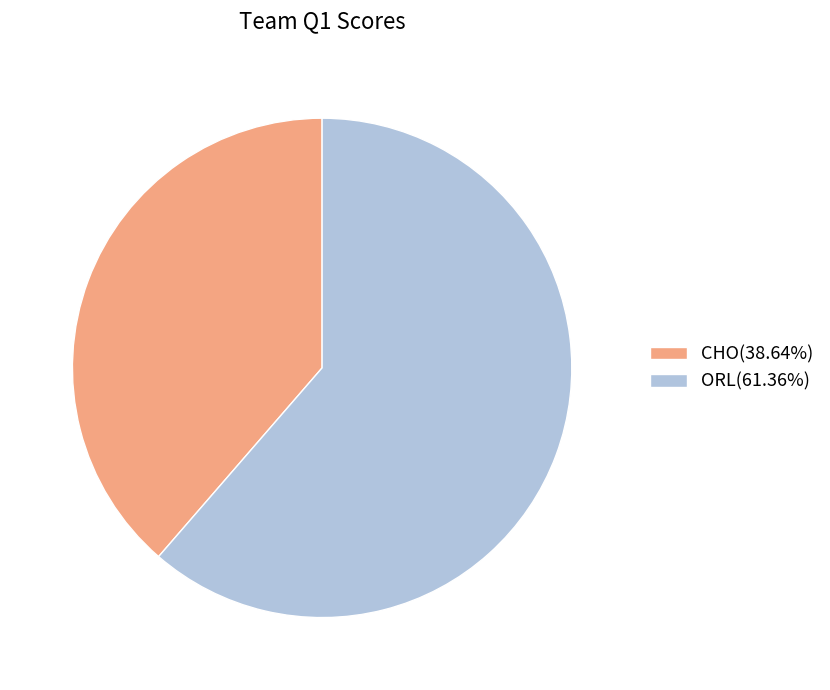

What is the ratio of the value at ORL(61.36%) to the value at CHO(38.64%)?

1.6